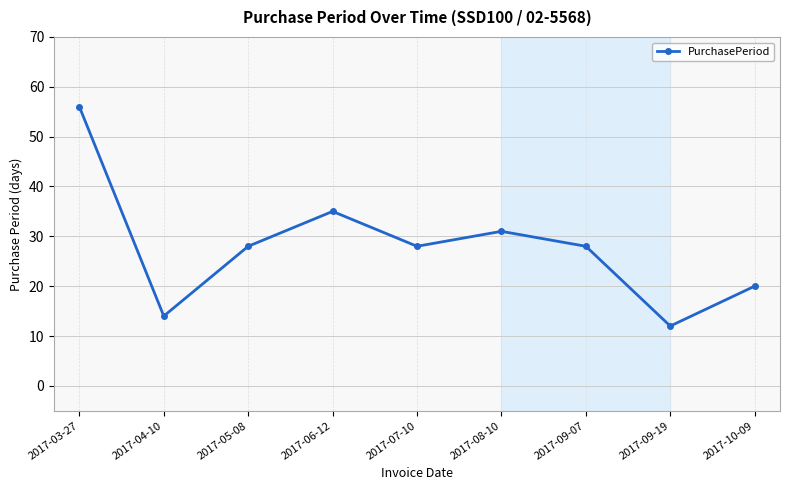

What is the label of the 2nd point from the right?

2017-09-19